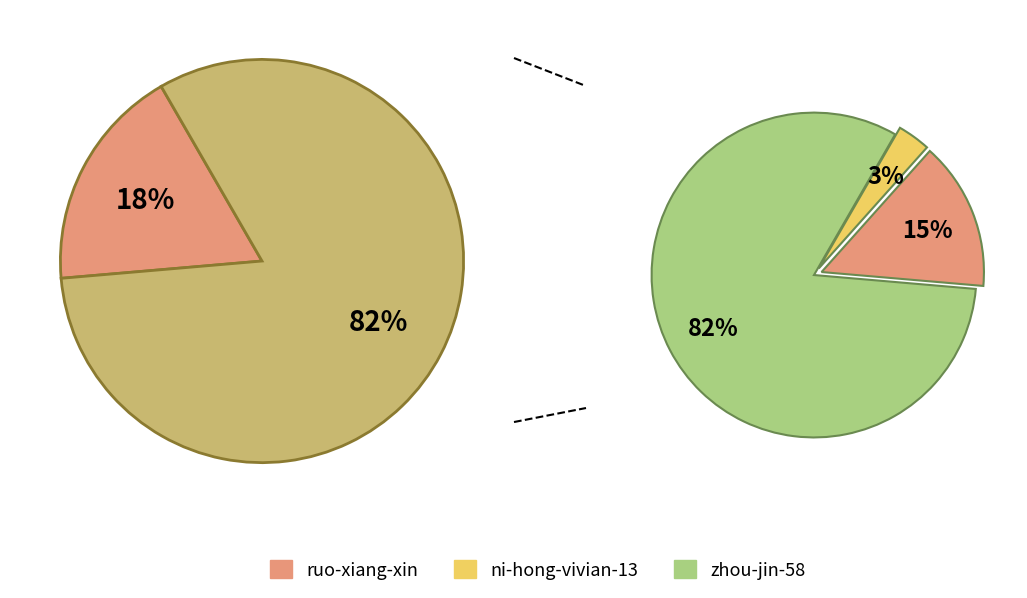

Do ni-hong-vivian-13 and zhou-jin-58 together represent more than half of the pie?

Yes